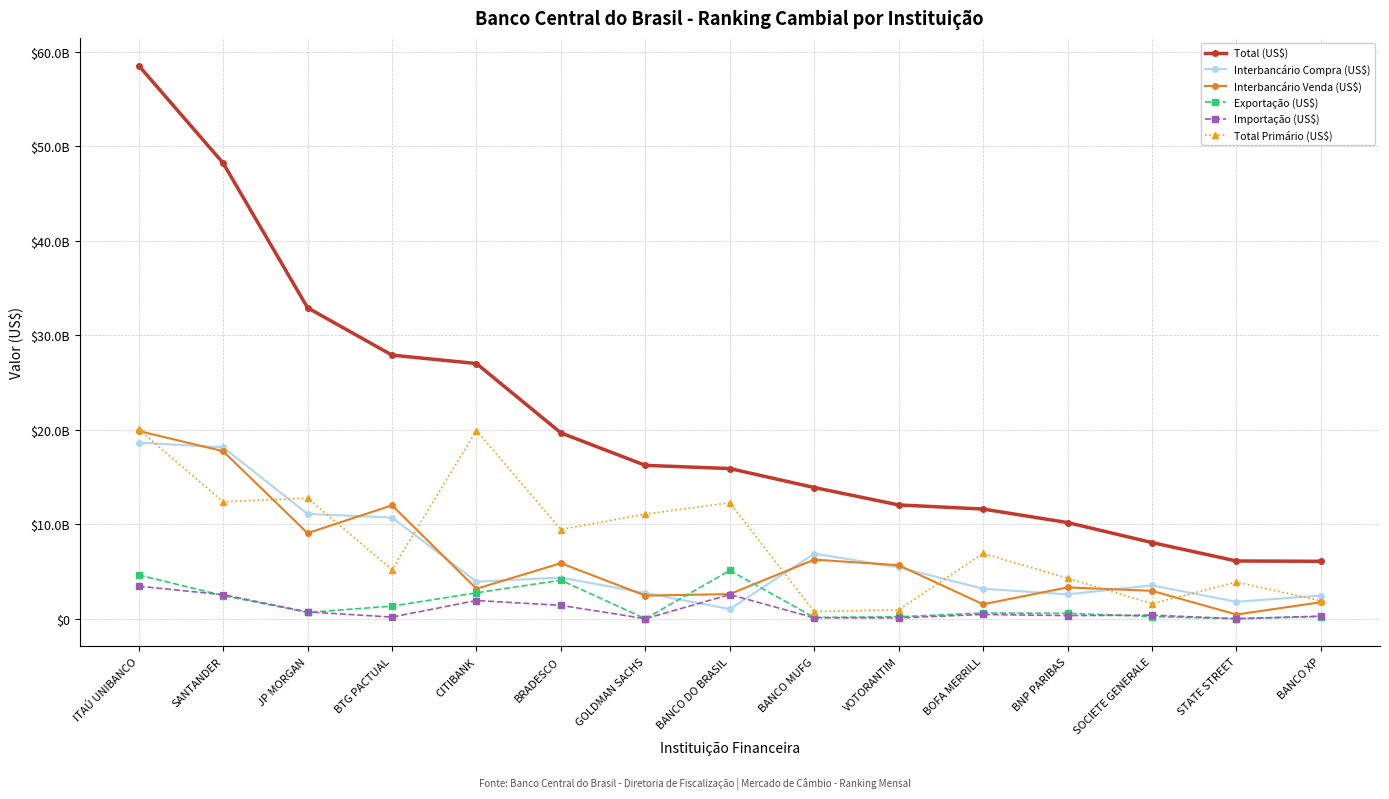

Reading right to left, what are all the values shown in this chart?

Total (US$): BANCO XP=6074071223	STATE STREET=6107964507	SOCIETE GENERALE=8057023456	BNP PARIBAS=10174528750	BOFA MERRILL=11602970928	VOTORANTIM=12040708077	BANCO MUFG=13881783402	BANCO DO BRASIL=15890889082	GOLDMAN SACHS=16229327616	BRADESCO=19662548358	CITIBANK=27003818109	BTG PACTUAL=27894002631	JP MORGAN=32909256294	SANTANDER=48223099186	ITAÚ UNIBANCO=58542028486
Interbancário Compra (US$): BANCO XP=2444739961	STATE STREET=1791812020	SOCIETE GENERALE=3522129260	BNP PARIBAS=2575799419	BOFA MERRILL=3169255241	VOTORANTIM=5439141006	BANCO MUFG=6881897553	BANCO DO BRASIL=1016064678	GOLDMAN SACHS=2715014576	BRADESCO=4350836612	CITIBANK=3917392671	BTG PACTUAL=10702938285	JP MORGAN=11091175620	SANTANDER=18129405475	ITAÚ UNIBANCO=18639451950
Interbancário Venda (US$): BANCO XP=1742925308	STATE STREET=440710539	SOCIETE GENERALE=2948471713	BNP PARIBAS=3311975727	BOFA MERRILL=1523934171	VOTORANTIM=5658962472	BANCO MUFG=6251677682	BANCO DO BRASIL=2604948463	GOLDMAN SACHS=2446309808	BRADESCO=5874045797	CITIBANK=3170923004	BTG PACTUAL=11999539716	JP MORGAN=9054443117	SANTANDER=17727164814	ITAÚ UNIBANCO=19867143415
Exportação (US$): BANCO XP=230579518	STATE STREET=0	SOCIETE GENERALE=224294352	BNP PARIBAS=566003357	BOFA MERRILL=603516601	VOTORANTIM=204095946	BANCO MUFG=132564998	BANCO DO BRASIL=5103980686	GOLDMAN SACHS=0	BRADESCO=4070072158	CITIBANK=2737899280	BTG PACTUAL=1331322033	JP MORGAN=665818058	SANTANDER=2446444576	ITAÚ UNIBANCO=4631129976
Importação (US$): BANCO XP=271693349	STATE STREET=0	SOCIETE GENERALE=374230077	BNP PARIBAS=325968753	BOFA MERRILL=449606547	VOTORANTIM=83969356	BANCO MUFG=99080623	BANCO DO BRASIL=2552148871	GOLDMAN SACHS=0	BRADESCO=1414173308	CITIBANK=1922768132	BTG PACTUAL=172514753	JP MORGAN=717437954	SANTANDER=2539124866	ITAÚ UNIBANCO=3438933677
Total Primário (US$): BANCO XP=1886405954	STATE STREET=3875441948	SOCIETE GENERALE=1586422483	BNP PARIBAS=4286753604	BOFA MERRILL=6909781516	VOTORANTIM=942604599	BANCO MUFG=748208167	BANCO DO BRASIL=12269875941	GOLDMAN SACHS=11068003232	BRADESCO=9437665949	CITIBANK=19915502434	BTG PACTUAL=5191524630	JP MORGAN=12763637557	SANTANDER=12366528897	ITAÚ UNIBANCO=20035433121